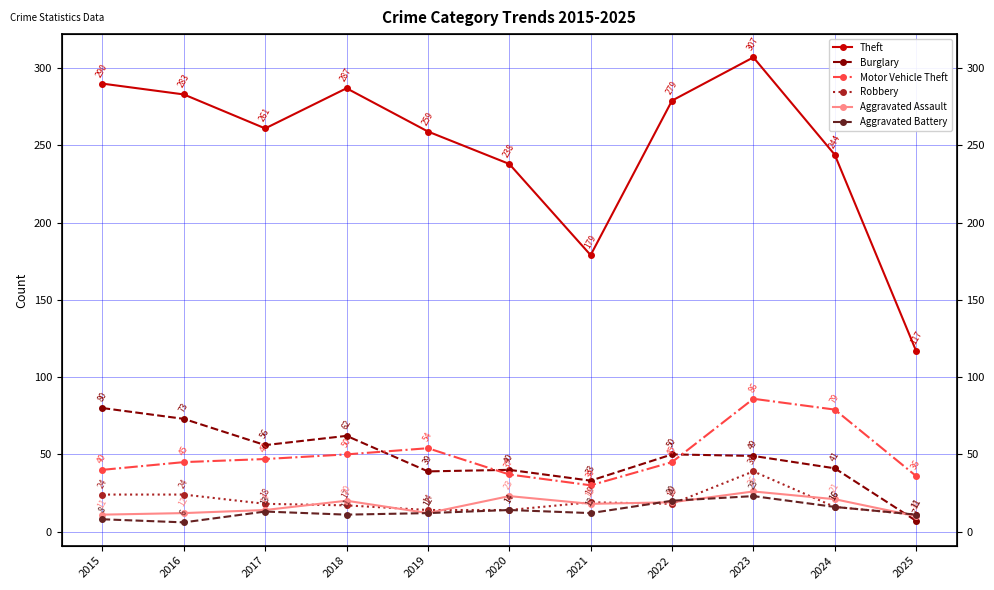

Rank the series by their maximum value, from highest to lowest.

Theft, Motor Vehicle Theft, Burglary, Robbery, Aggravated Assault, Aggravated Battery